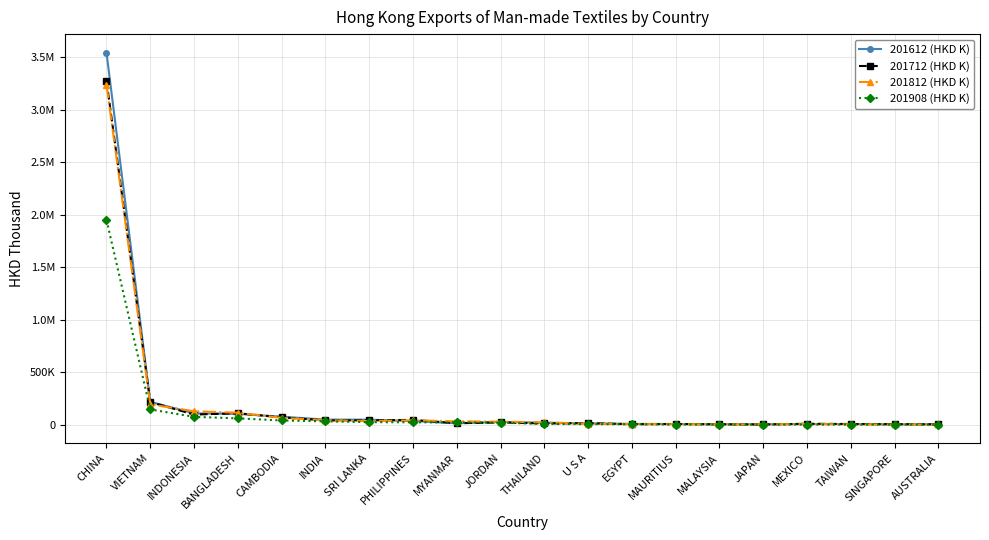

What are all the series names shown in the legend?

201612 (HKD K), 201712 (HKD K), 201812 (HKD K), 201908 (HKD K)